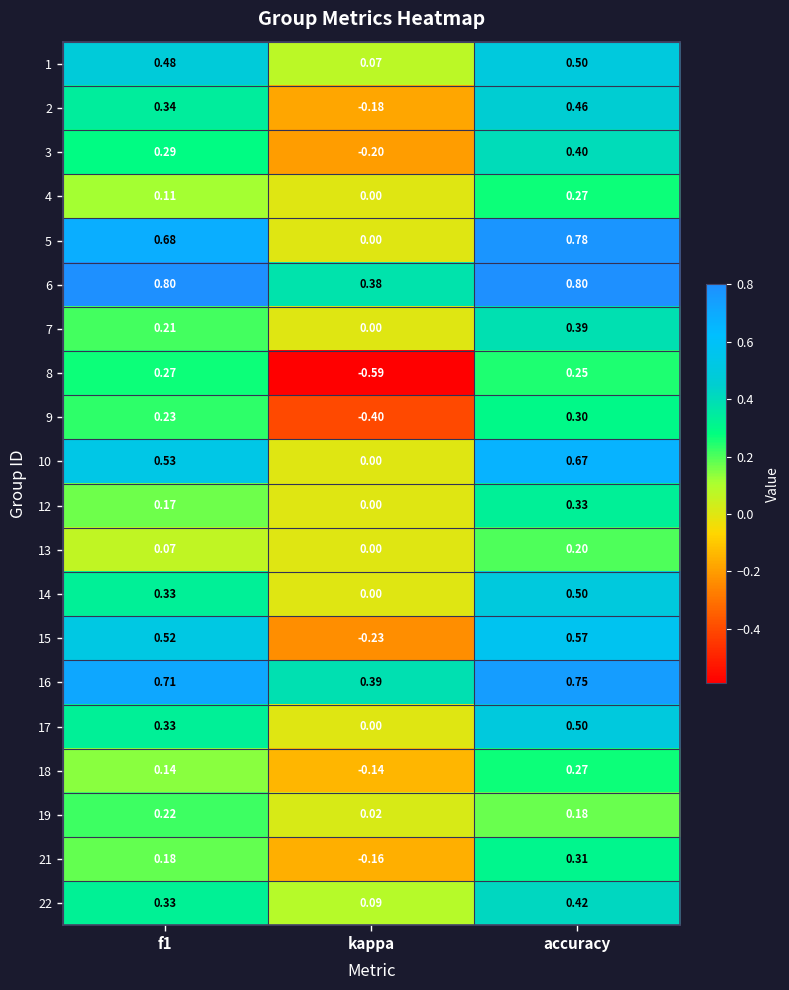

At how many categories does at least one series exceed 0?

3